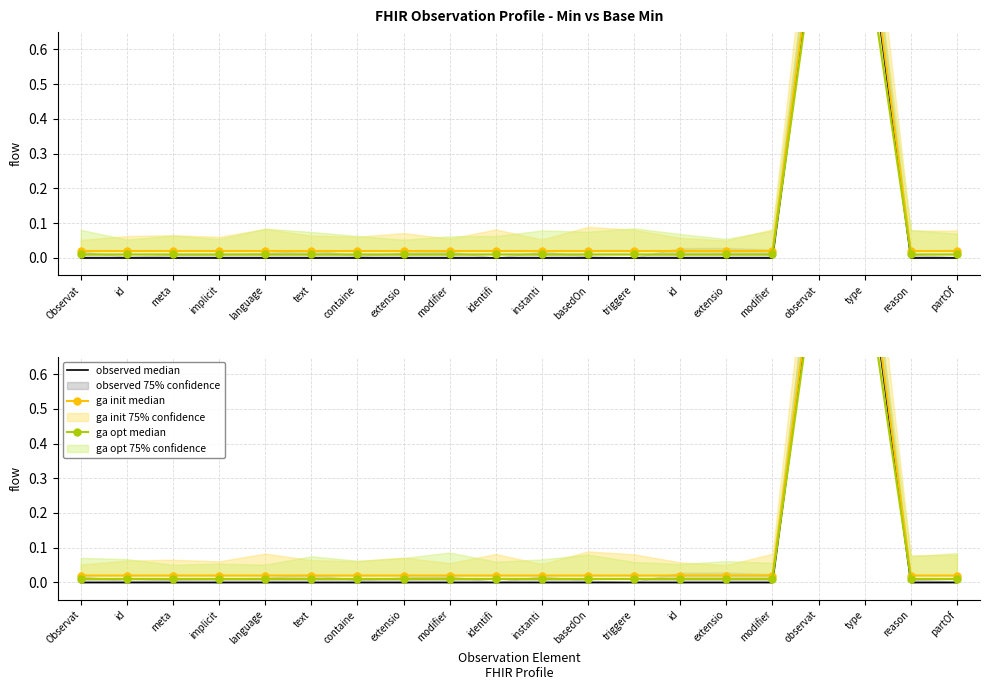

Reading left to right, transcribe all the data shown in this chart.

observed median: Observat=0.0	id=0.0	meta=0.0	implicit=0.0	language=0.0	text=0.0	containe=0.0	extensio=0.0	modifier=0.0	identifi=0.0	instanti=0.0	basedOn=0.0	triggere=0.0	id=0.0	extensio=0.0	modifier=0.0	observat=1.0	type=1.0	reason=0.0	partOf=0.0
ga init median: Observat=0.0	id=0.0	meta=0.0	implicit=0.0	language=0.0	text=0.0	containe=0.0	extensio=0.0	modifier=0.0	identifi=0.0	instanti=0.0	basedOn=0.0	triggere=0.0	id=0.0	extensio=0.0	modifier=0.0	observat=1.0	type=1.0	reason=0.0	partOf=0.0
ga opt median: Observat=0.0	id=0.0	meta=0.0	implicit=0.0	language=0.0	text=0.0	containe=0.0	extensio=0.0	modifier=0.0	identifi=0.0	instanti=0.0	basedOn=0.0	triggere=0.0	id=0.0	extensio=0.0	modifier=0.0	observat=1.0	type=0.9	reason=0.0	partOf=0.0